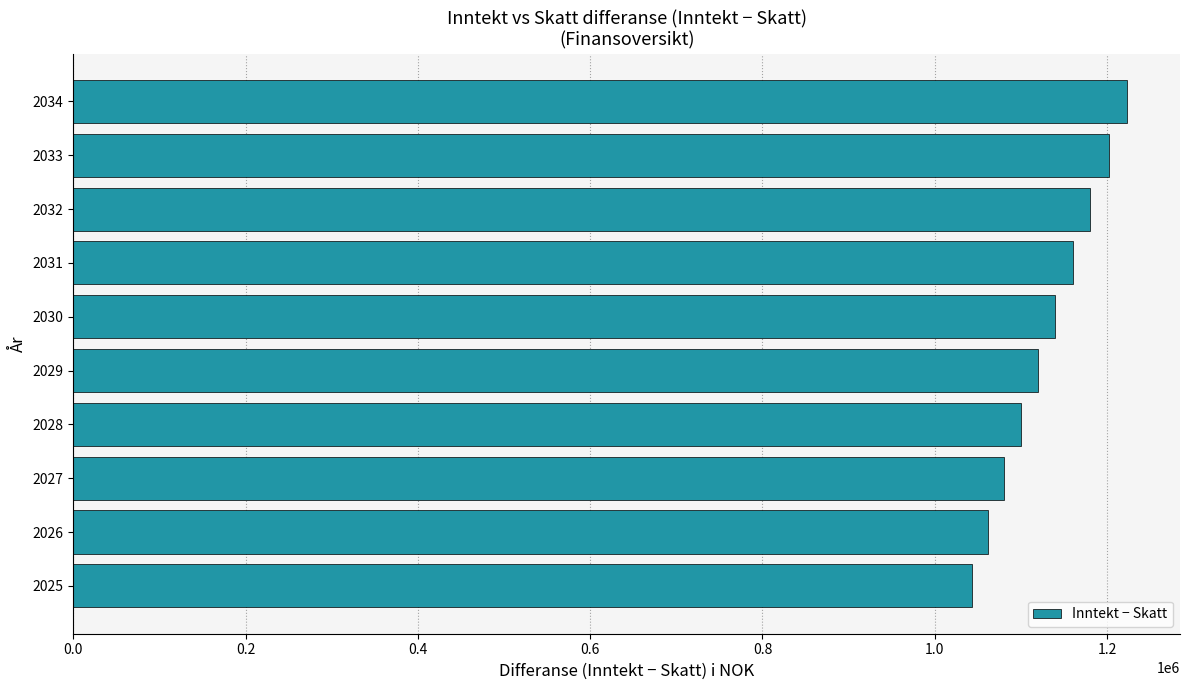

What is the difference between the maximum and minimum values?

180016.7